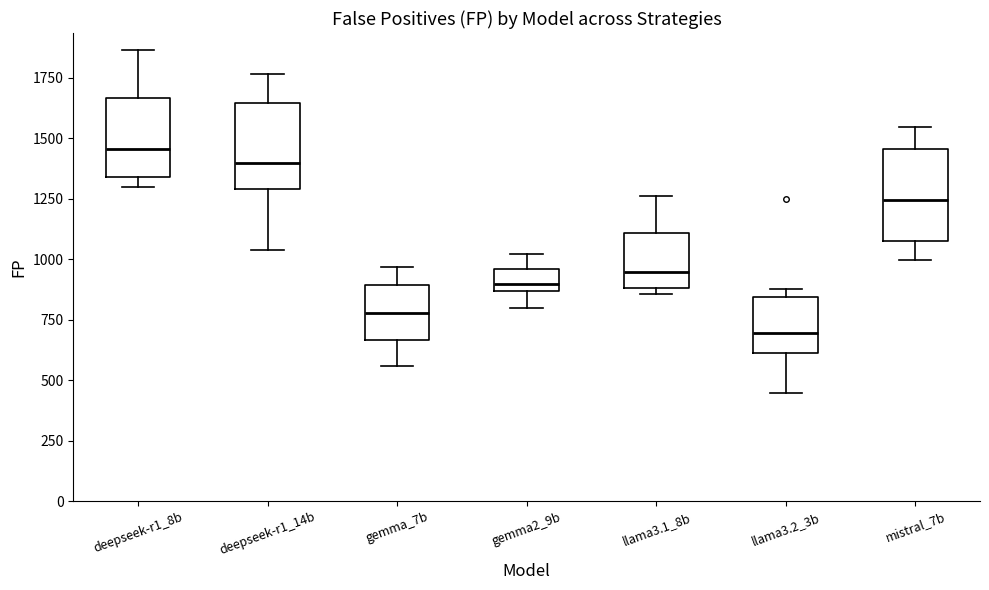

Which box has the lowest median line?

llama3.2_3b